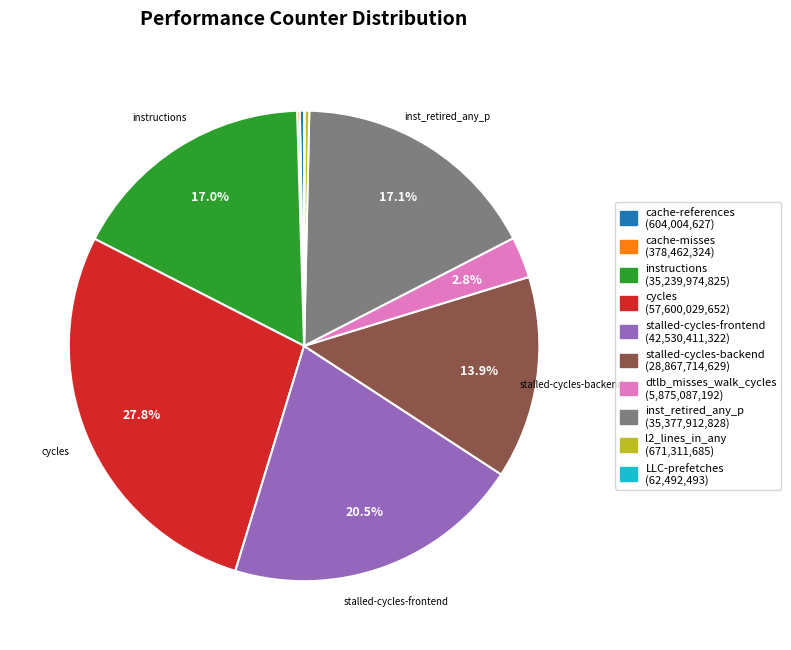

To the nearest percent, what is the difference between the largest and smallest slice percentages?

28%